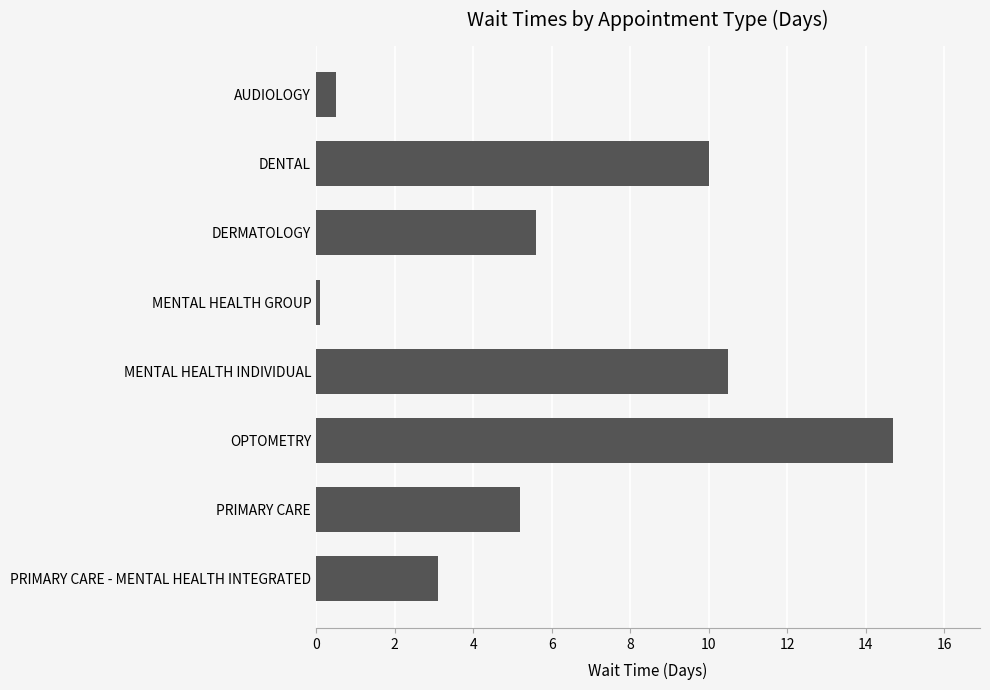

What is the difference between the second highest and minimum values?

10.4